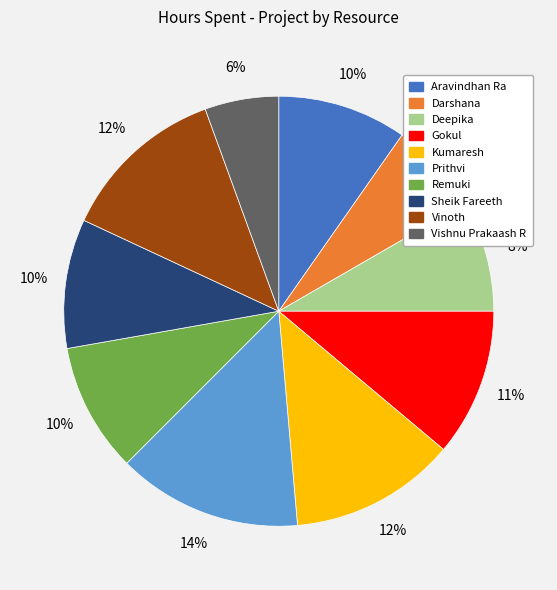

How many slices are in this pie chart?

10